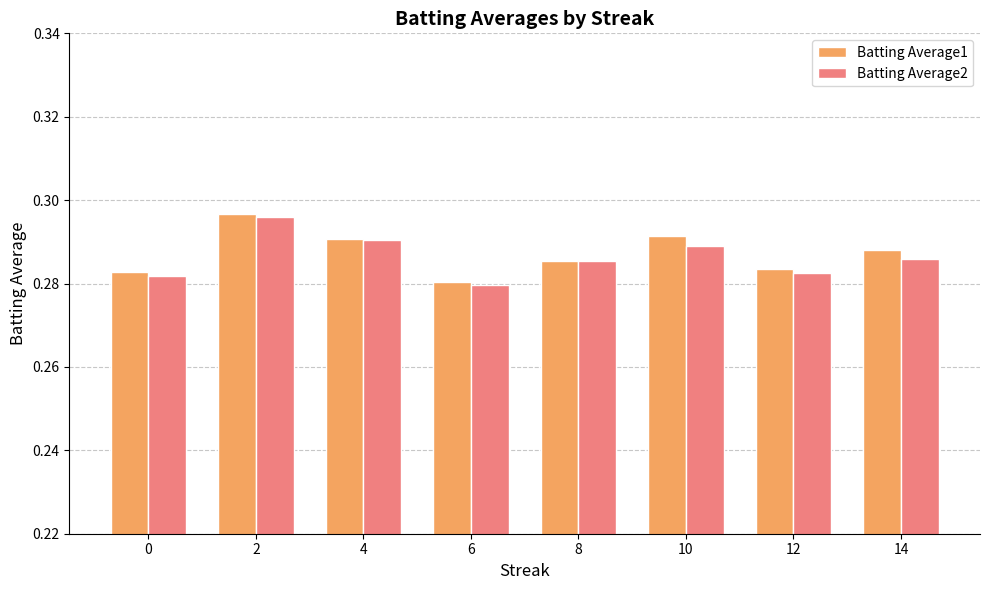

What is the sum of the Batting Average1 values at 0 and 8?

0.6